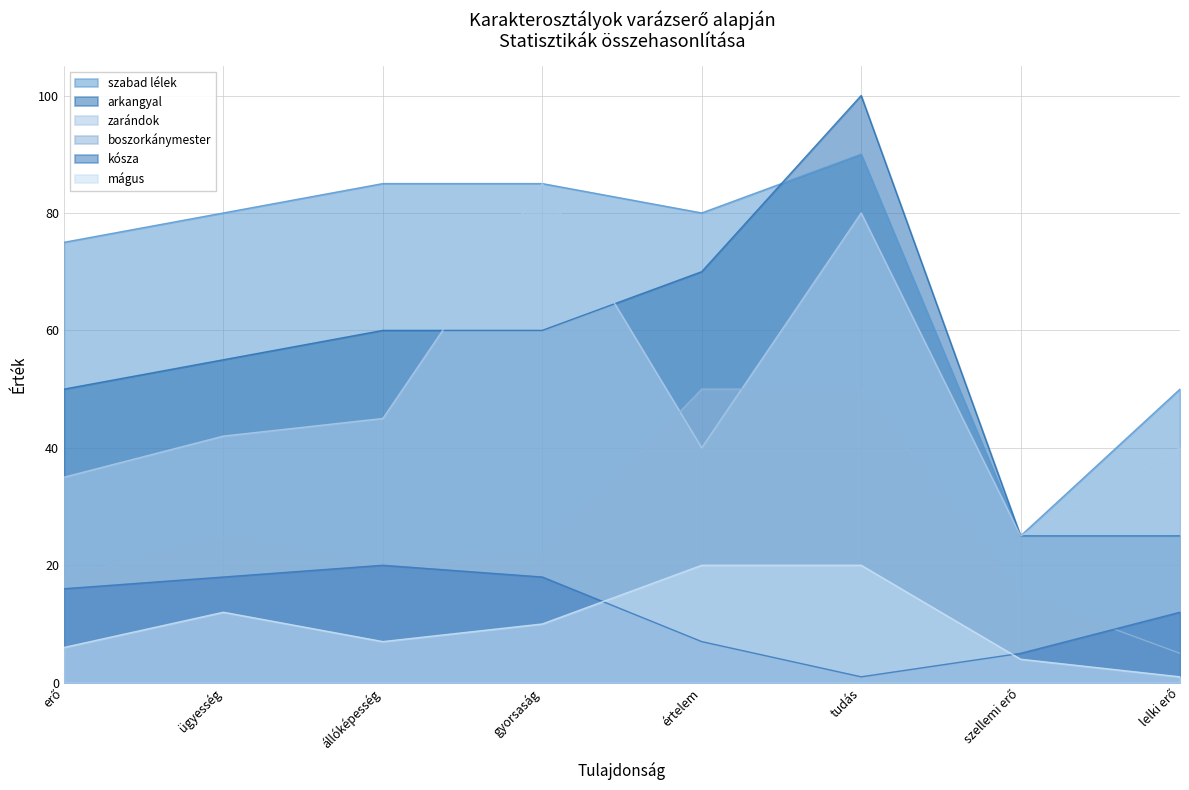

Which category has the highest value in the szabad lélek series?

tudás